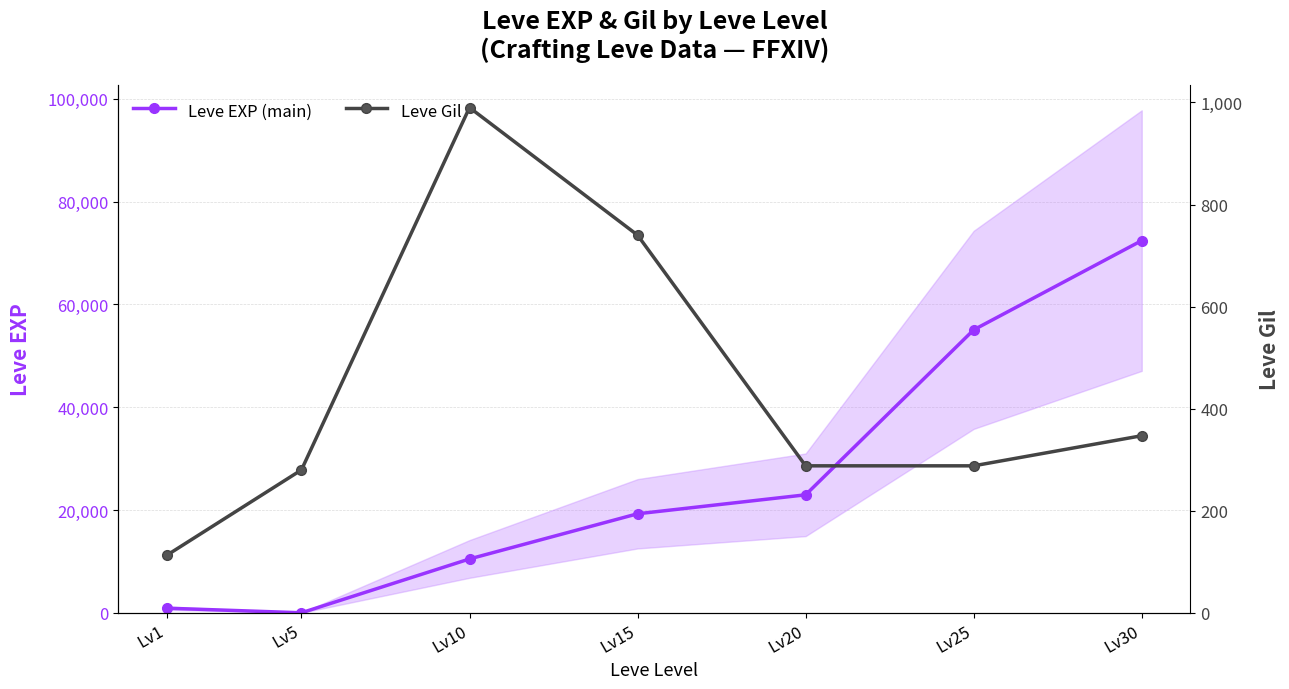

What is the difference between the Leve EXP (main) values at Lv15 and Lv5?

19264